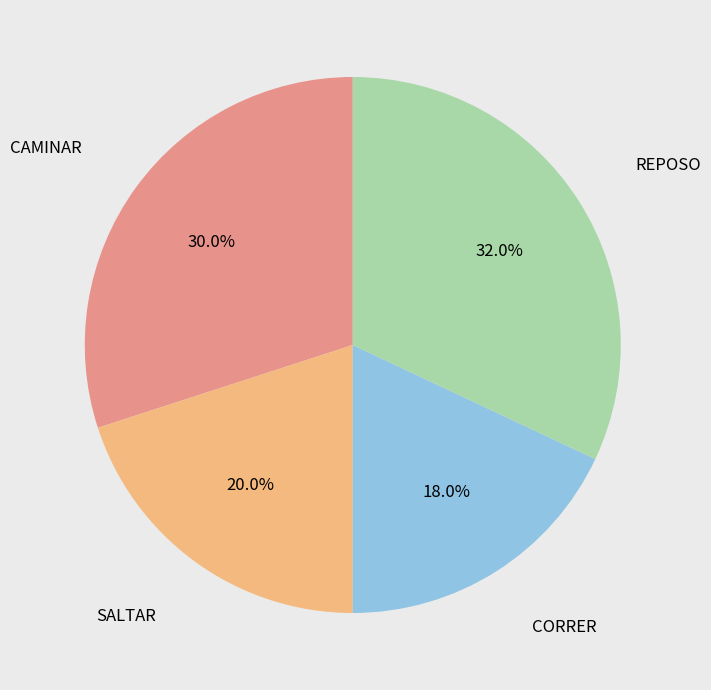

Count the number of slices in the pie.

4